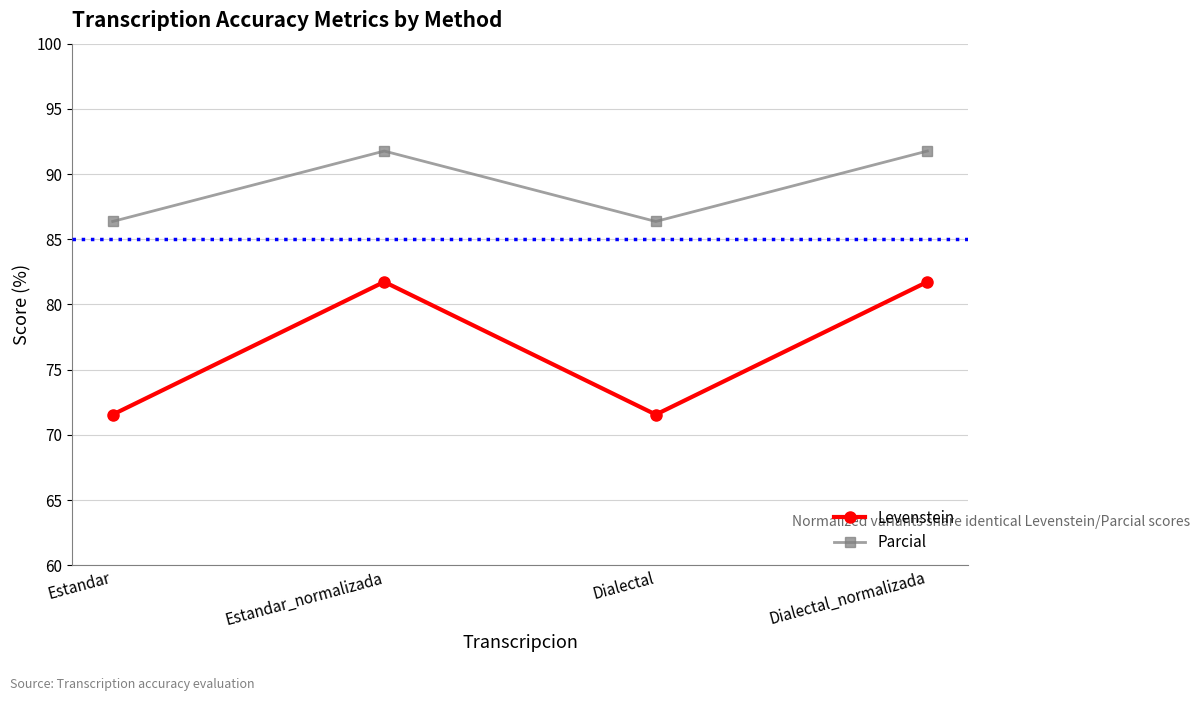

What is the difference between the Levenstein values at Dialectal and Estandar_normalizada?

10.2